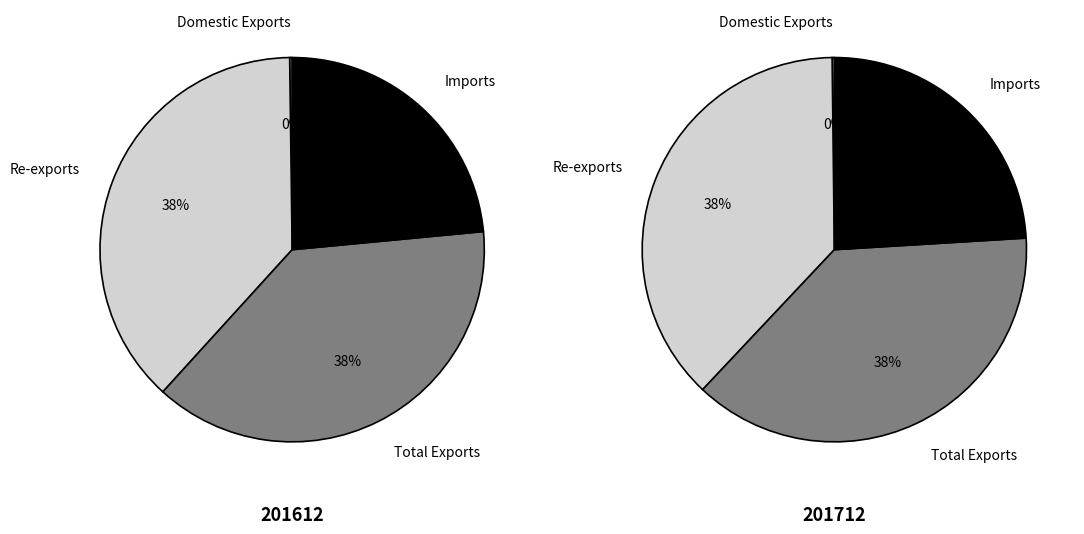

Rank the categories by values_201712 value from lowest to highest.

Domestic Exports, Imports, Re-exports, Total Exports